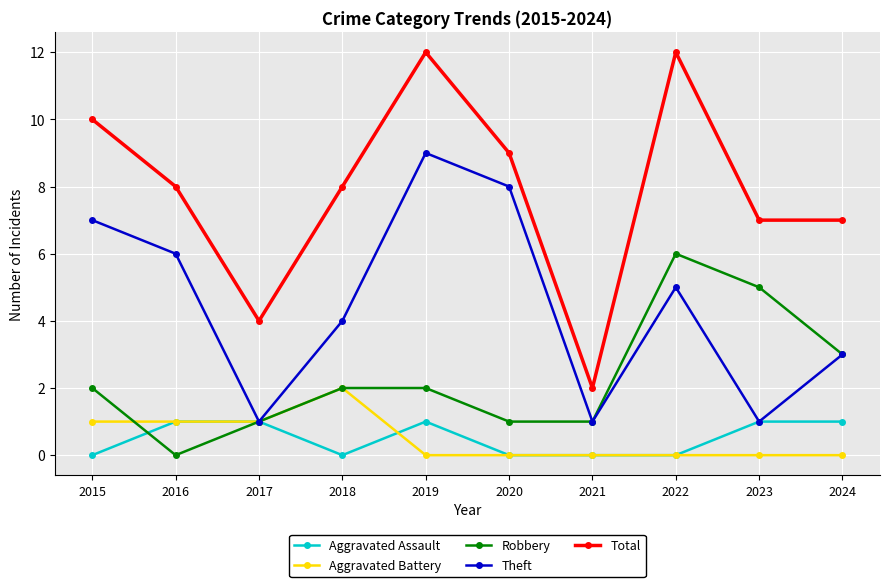

Is the value of Theft at 2022 greater than the value of Total at 2015?

No